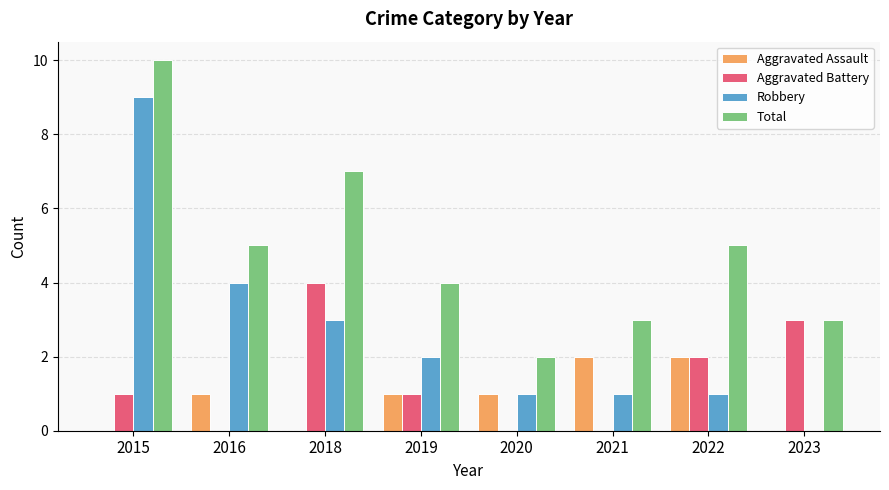

Which series has the largest total across all categories?

Total